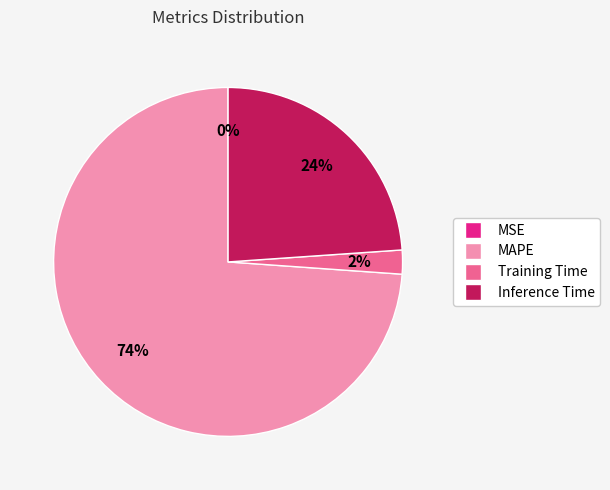

To the nearest percent, what percentage of the pie is MAPE?

74%